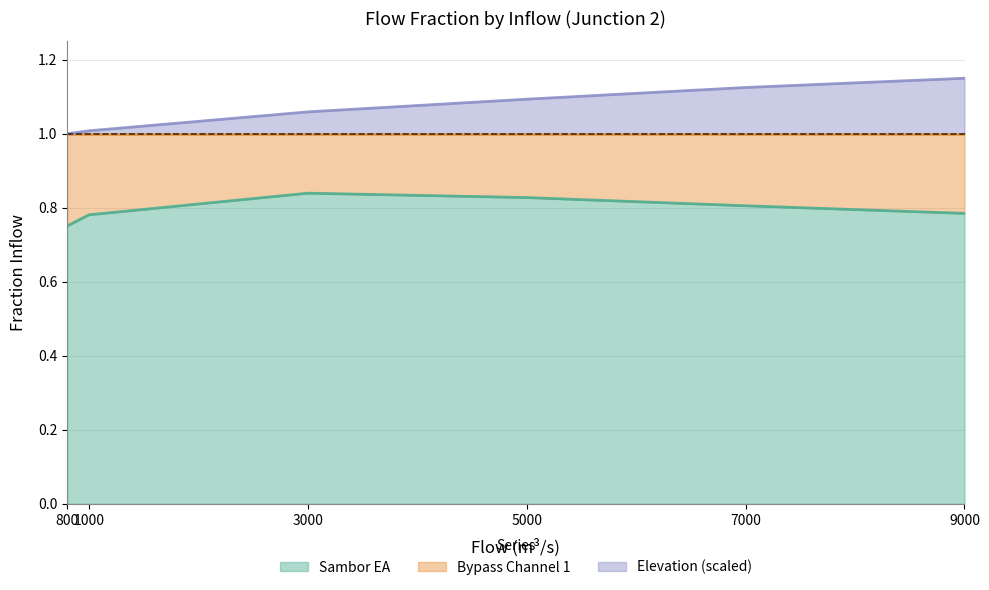

What is the approximate value of Sambor EA at 7000?

0.8